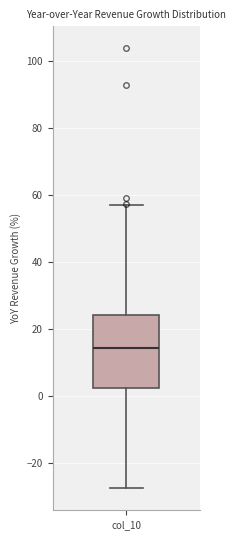

Transcribe this box plot: give where the median line is, the range the box spans, and where the two whiskers end, as read against the y-axis. The values are not printed on the chart, so give them approximately, as read against the axis.

median 14, box 2 to 24, whiskers -28 to 58